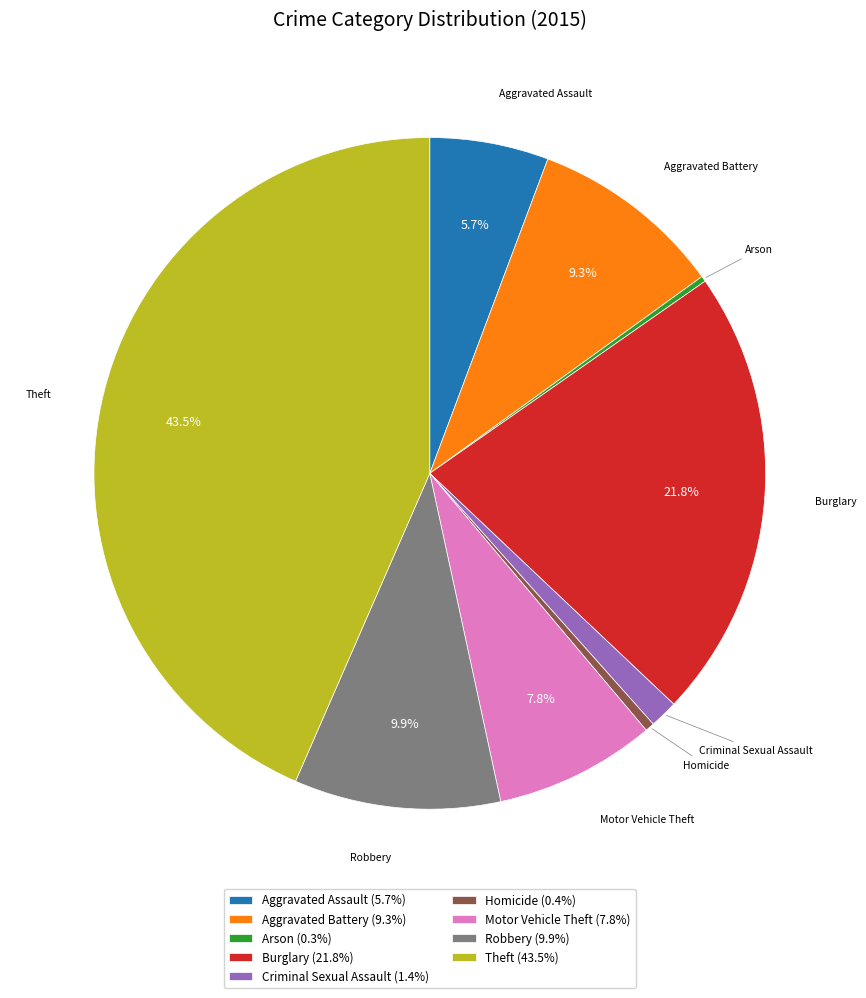

What percentage is the Aggravated Assault slice, to the nearest percent?

6%